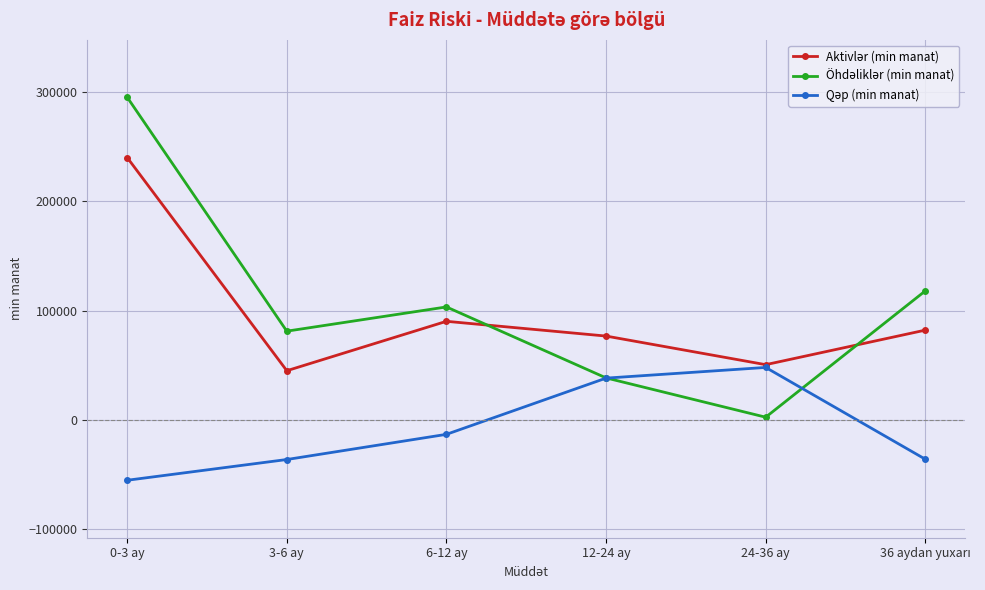

What is the total value across all series at 3-6 ay?

90042.2